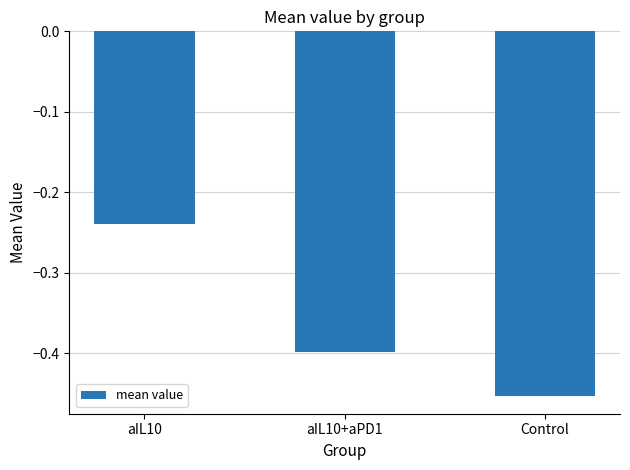

What is the label of the 2nd bar from the right?

aIL10+aPD1